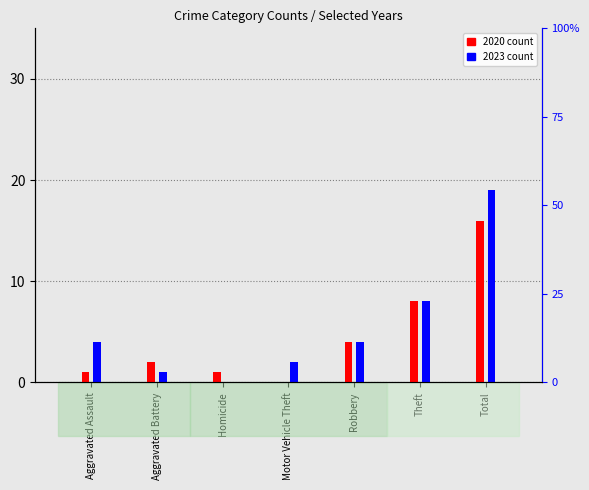

What is the spread (max minus min) of values at Aggravated Assault?

3